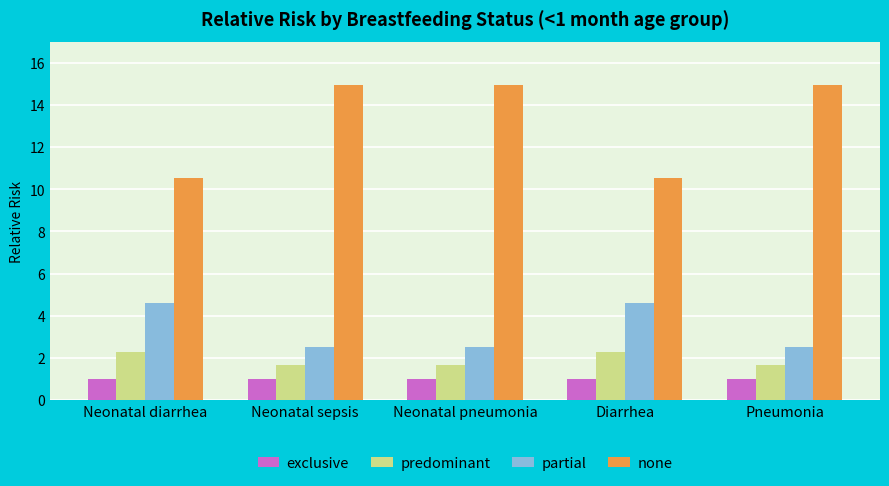

The predominant series shows 1.7 at Pneumonia. True or false?

True